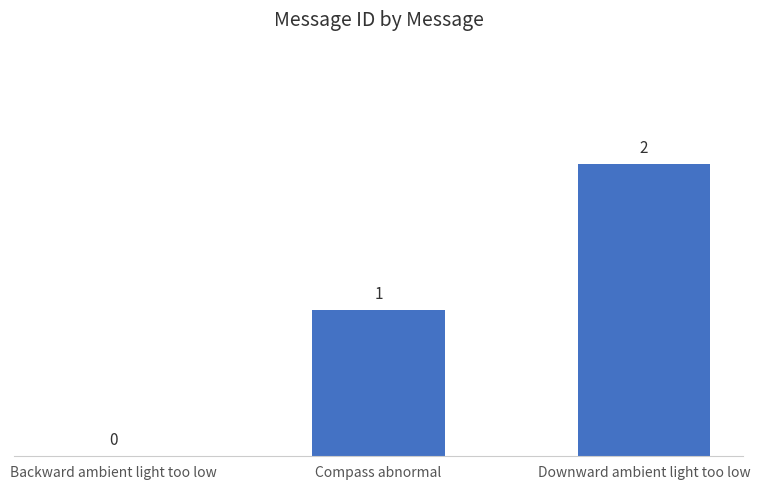

What is the ratio of the value at Compass abnormal to the value at Downward ambient light too low?

0.5